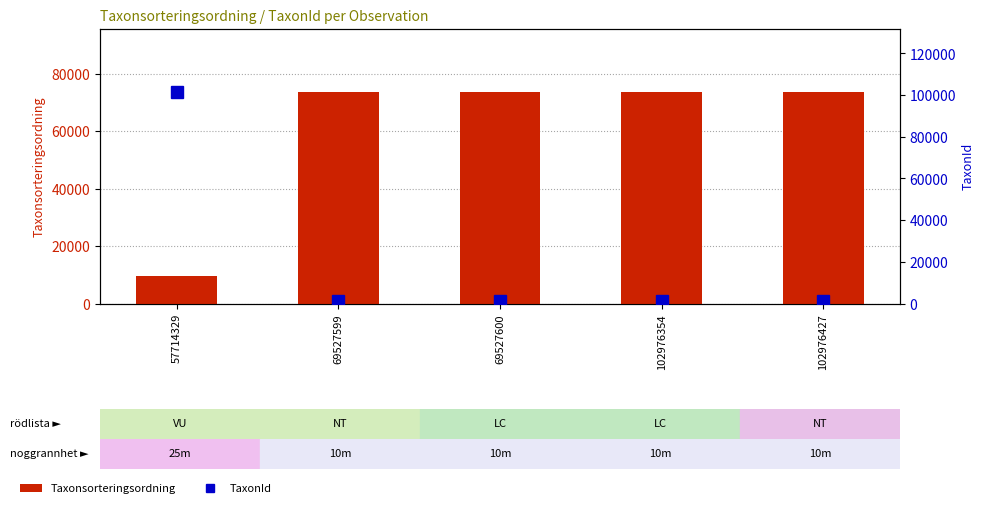

Rank the series by their average value, from highest to lowest.

Taxonsorteringsordning, TaxonId